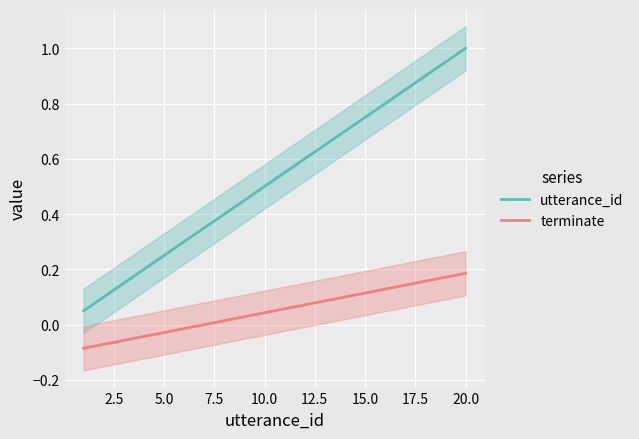

What are all the series names shown in the legend?

utterance_id, terminate